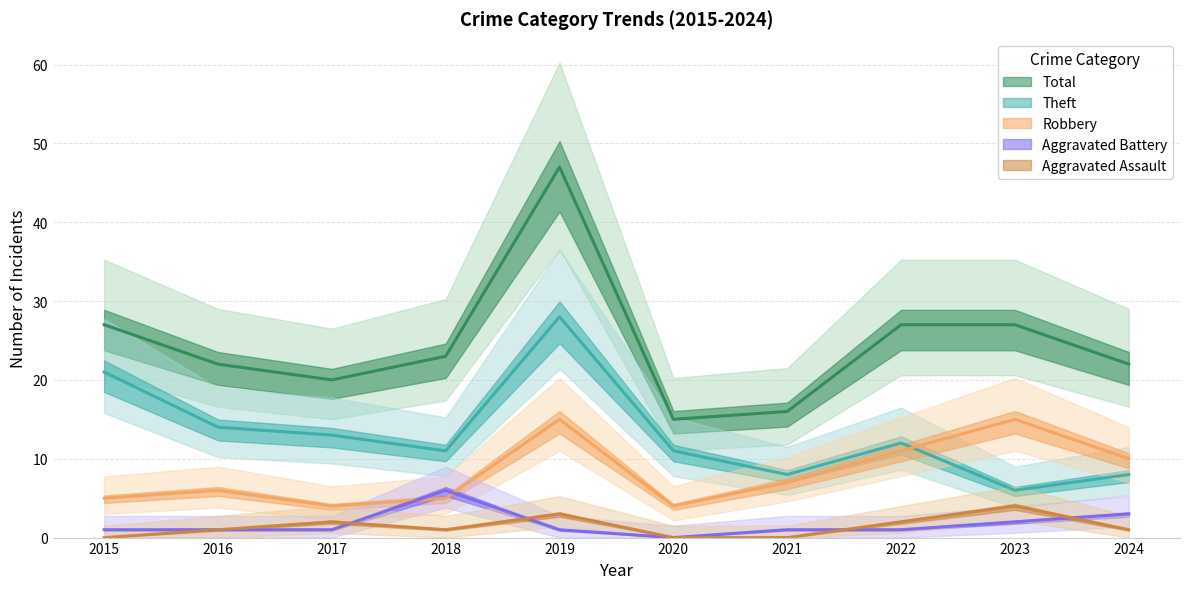

How many data points in Robbery are above 7?

4